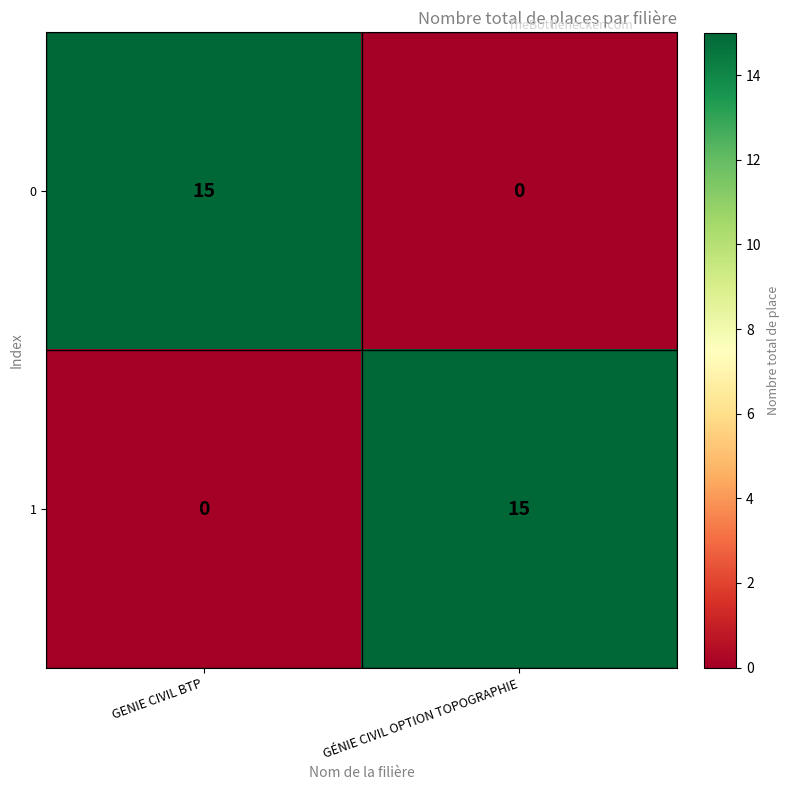

Reading right to left, transcribe all the data shown in this chart.

0: 0	15
1: 15	0